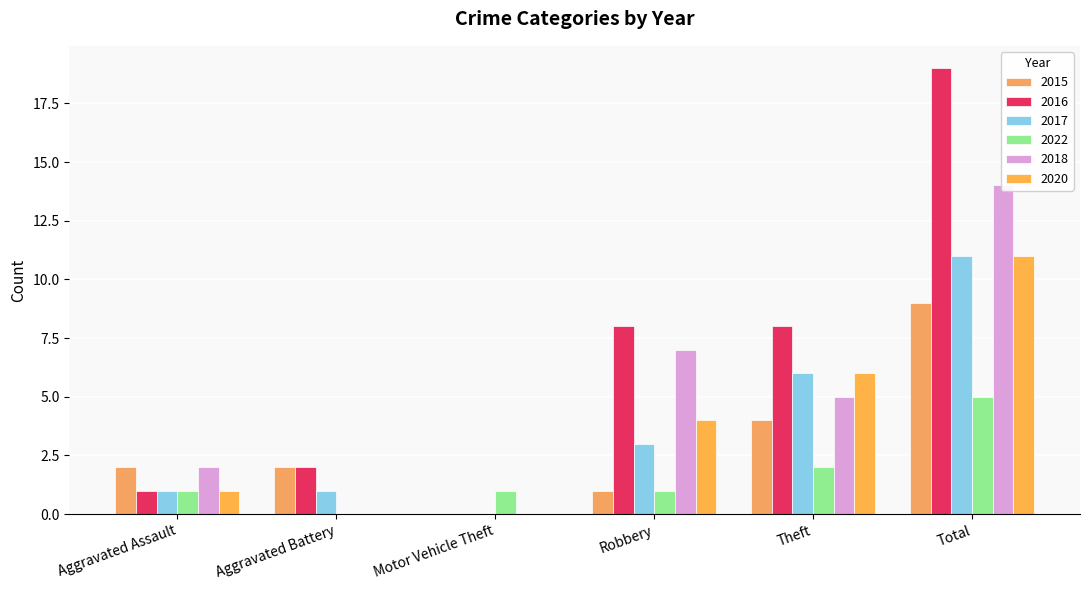

What is the difference between the second highest and minimum values in the 2016 series?

8